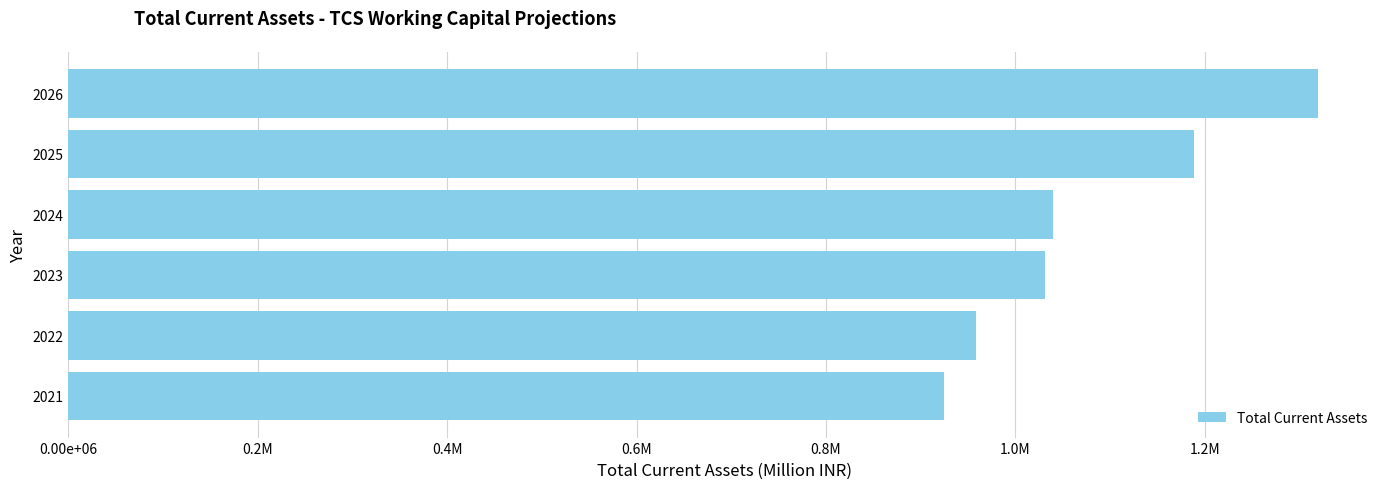

Does the chart contain any negative values?

No